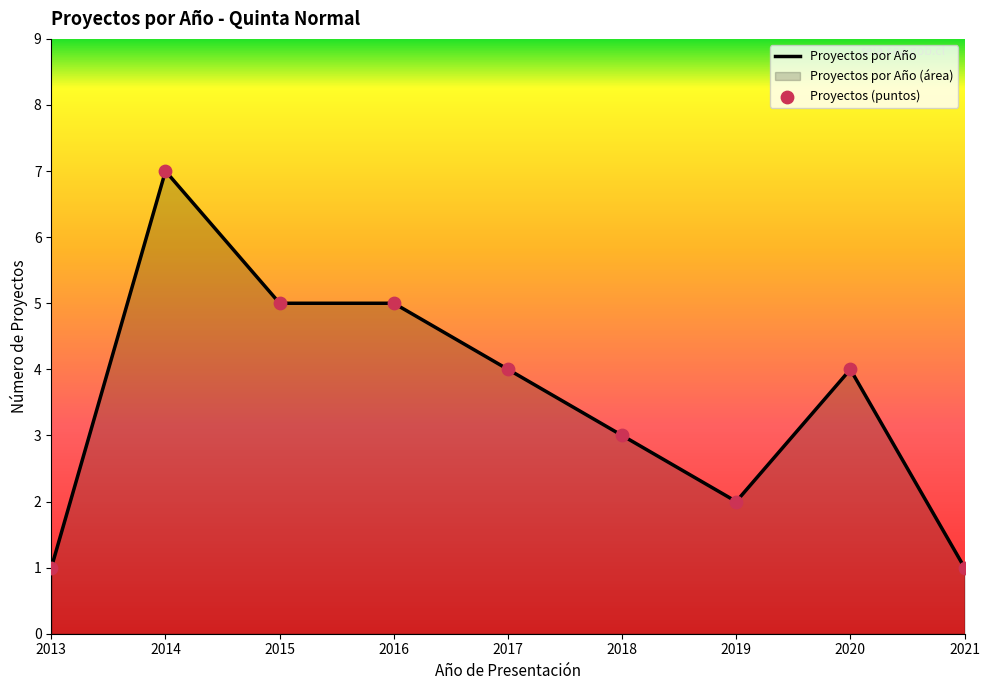

Which has a higher value, 2015 or 2013?

2015